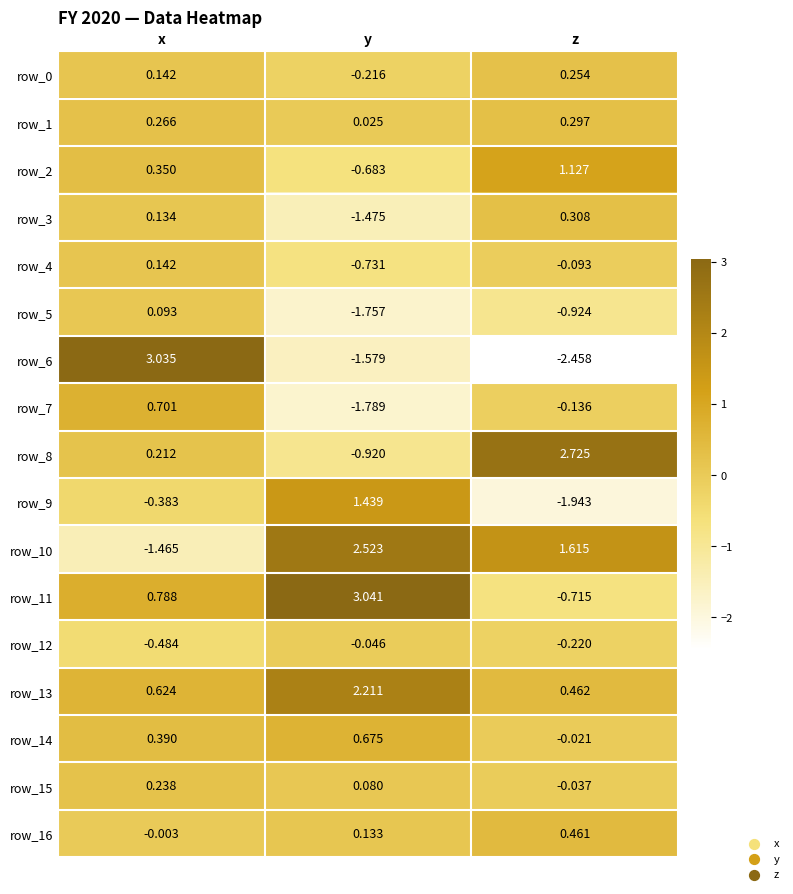

At which category is the sum across all series the highest?

x